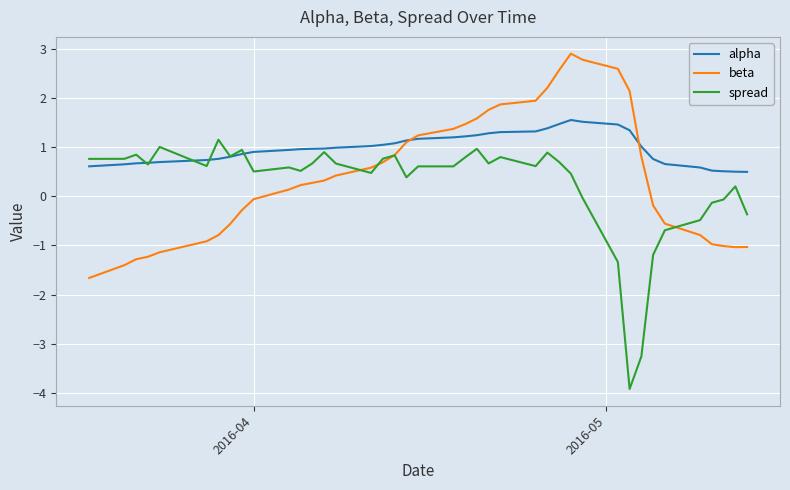

Rank the series by their average value, from highest to lowest.

alpha, beta, spread